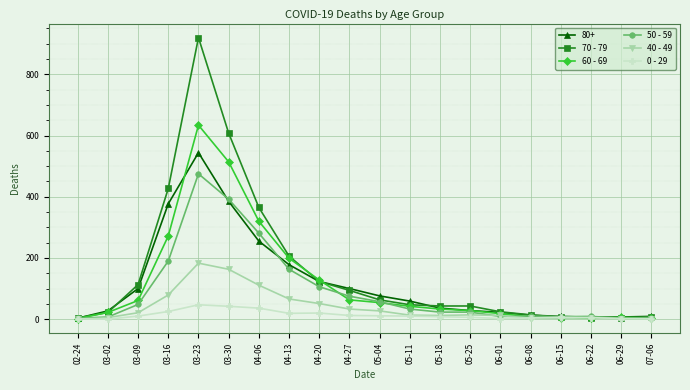

At which label is 70 - 79 closest to 462?

03-16